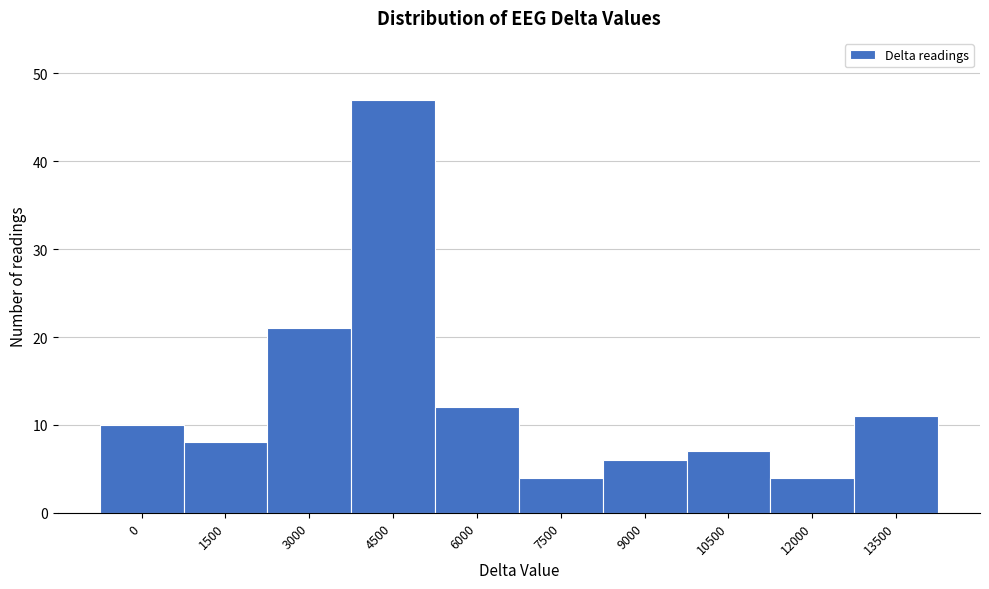

Reading right to left, what are all the values shown in this chart?

11	4	7	6	4	12	47	21	8	10